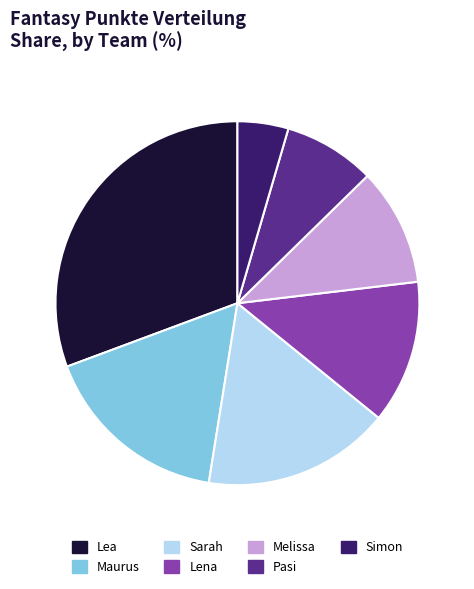

How many slices are in this pie chart?

7